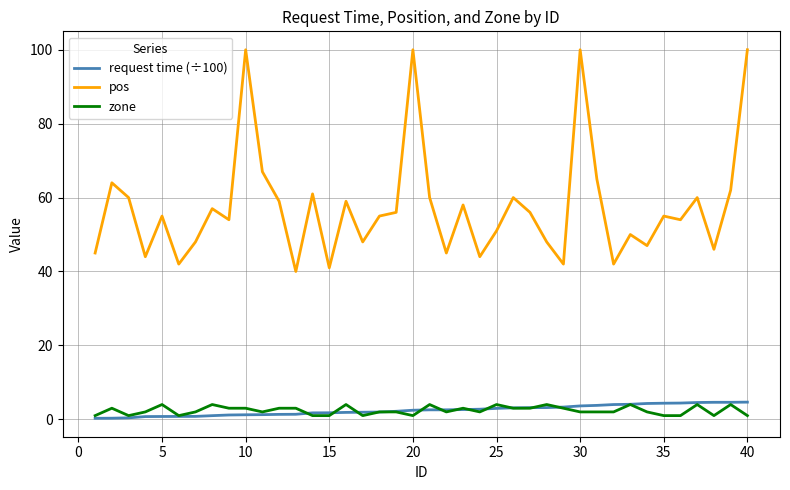

What is the lowest value of the pos series?

40.0